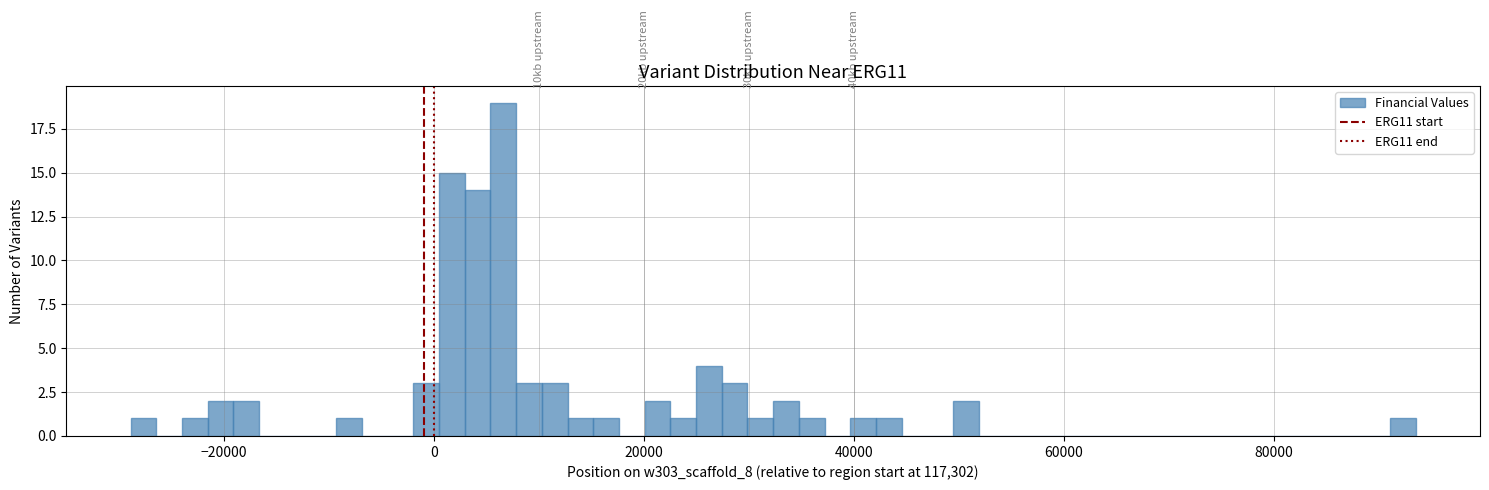

Around what value on the x-axis is the tallest bar? Give the approximate position of its centre, as read against the axis.

6000